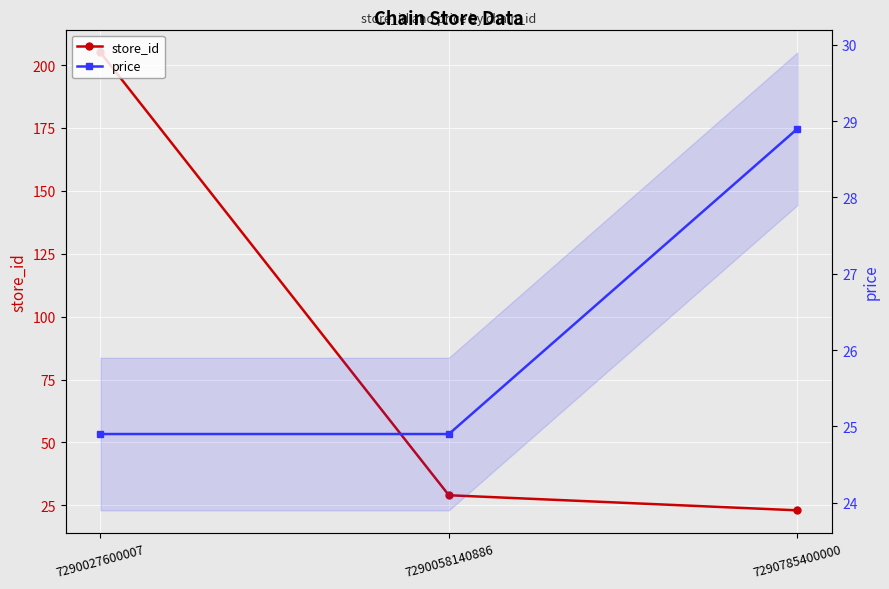

What is the greatest value displayed?

205.0